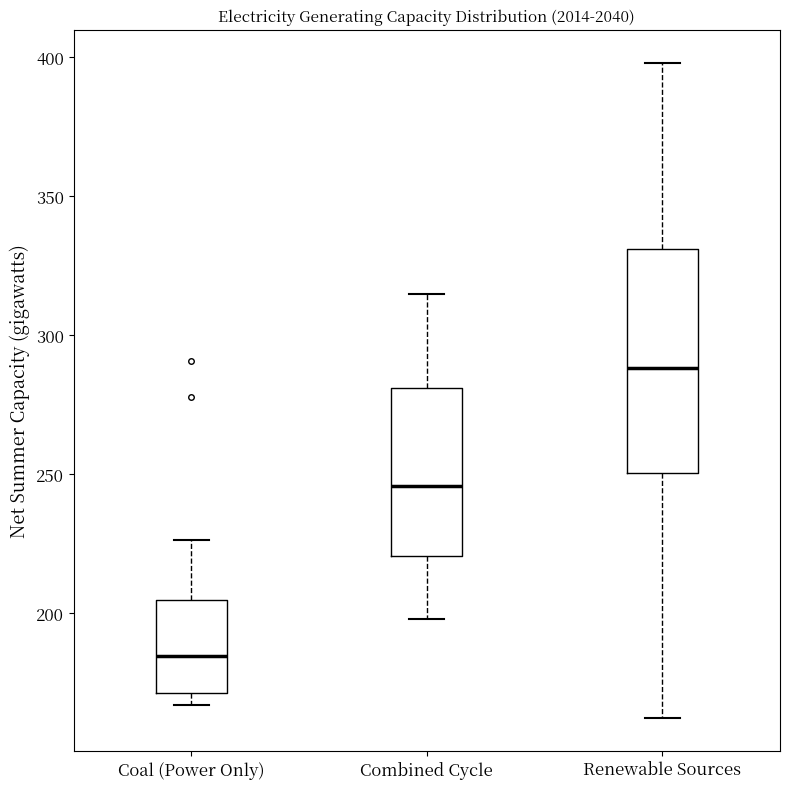

Which box has the highest median line?

Renewable Sources